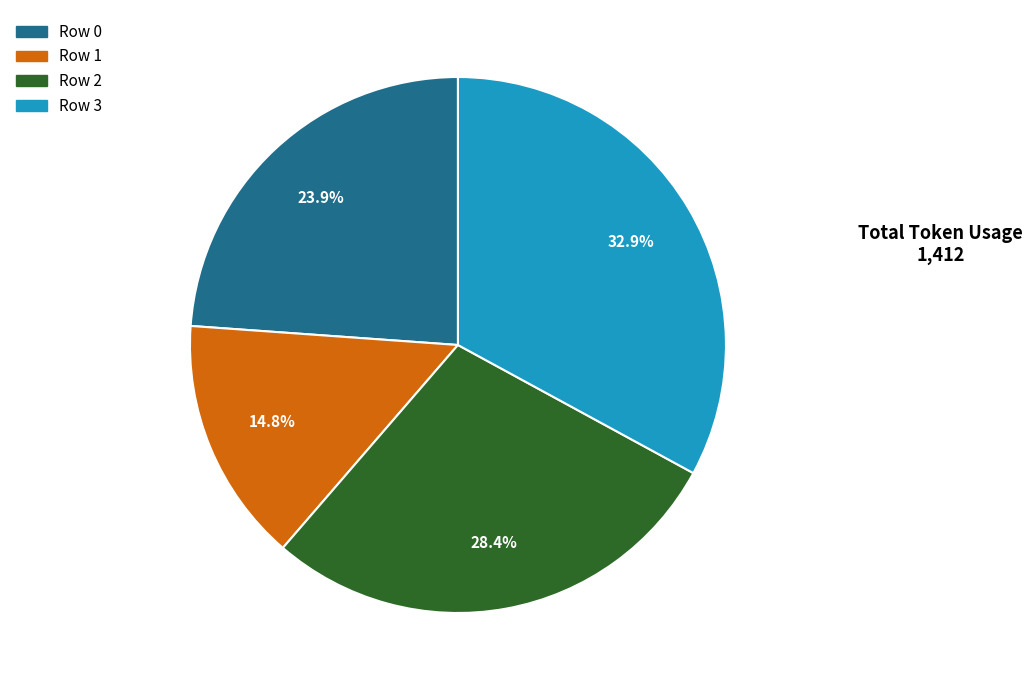

Count the number of slices in the pie.

4